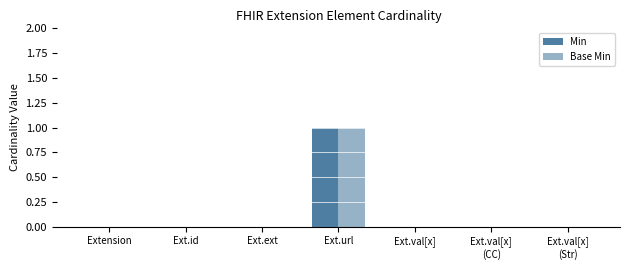

What is the greatest value displayed?

1